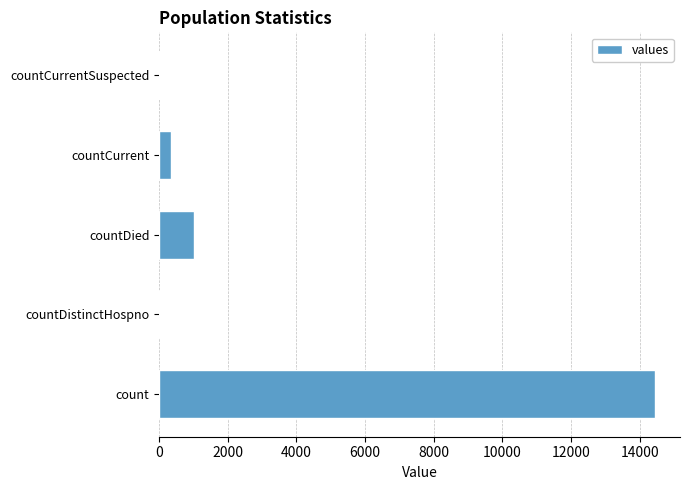

How many distinct data groups are displayed?

1